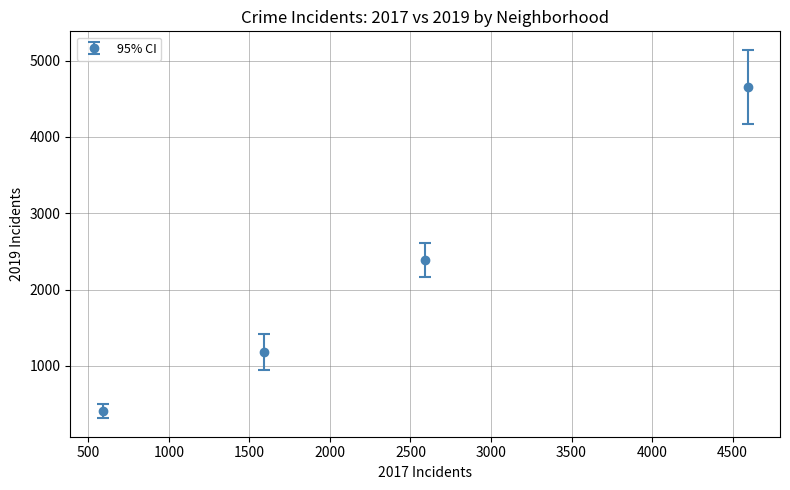

True or false: there are more than 0 points higher than both neighbors.

False